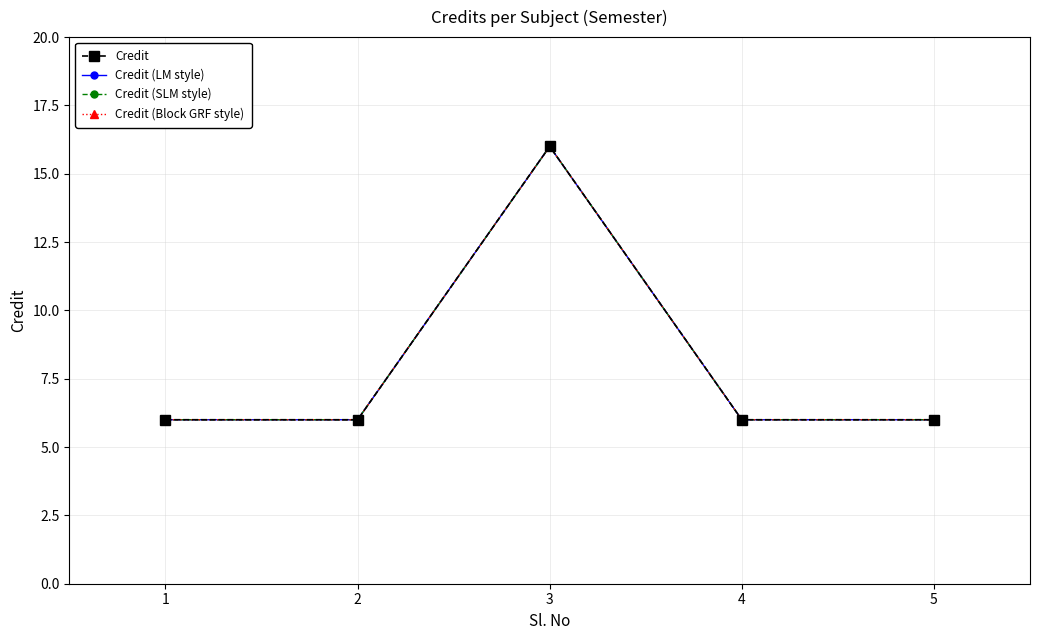

Does the chart have visible grid lines?

Yes